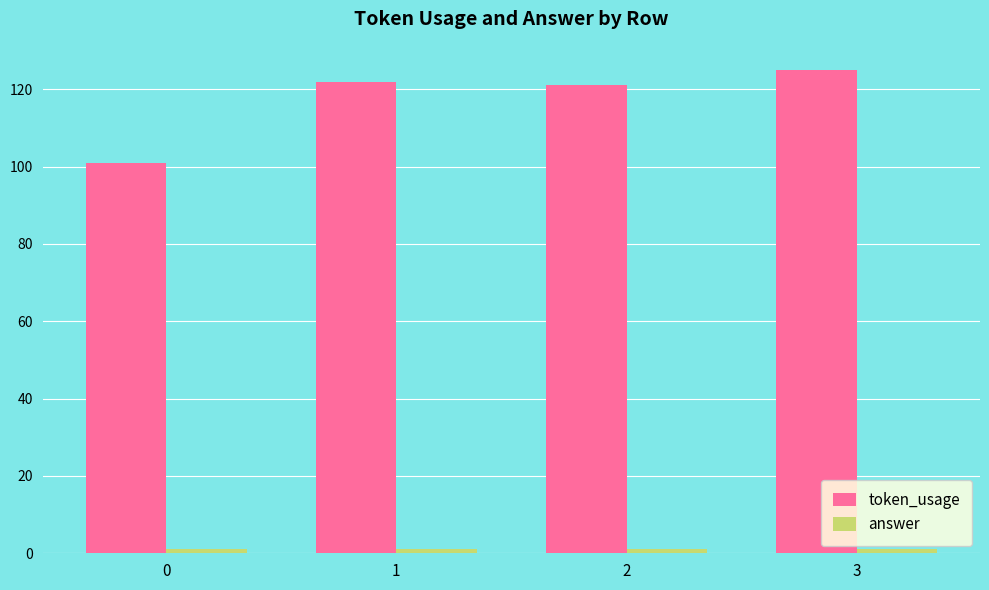

At how many categories does at least one series exceed 25?

4